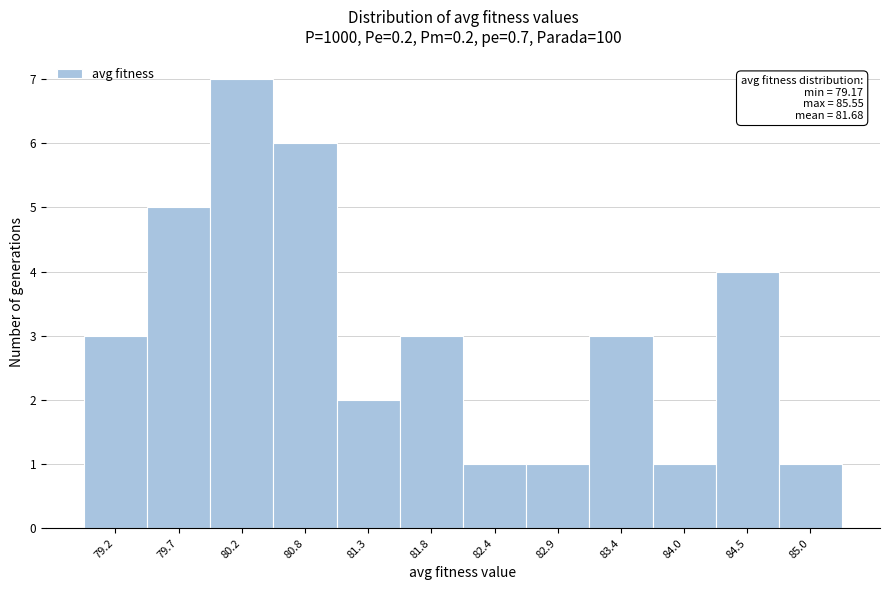

Reading left to right, what are all the values shown in this chart?

79.2=3	79.7=5	80.2=7	80.8=6	81.3=2	81.8=3	82.4=1	82.9=1	83.4=3	84.0=1	84.5=4	85.0=1